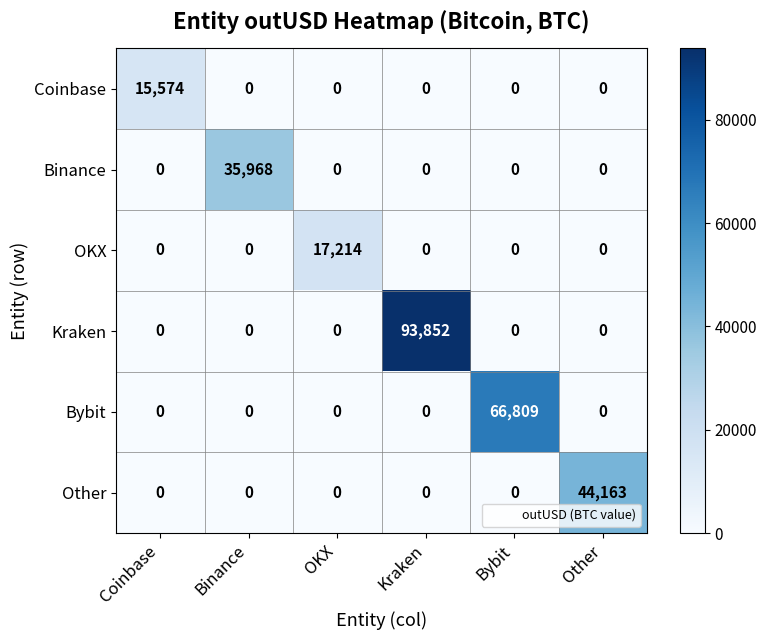

What is the difference between the highest and lowest values at Bybit?

66809